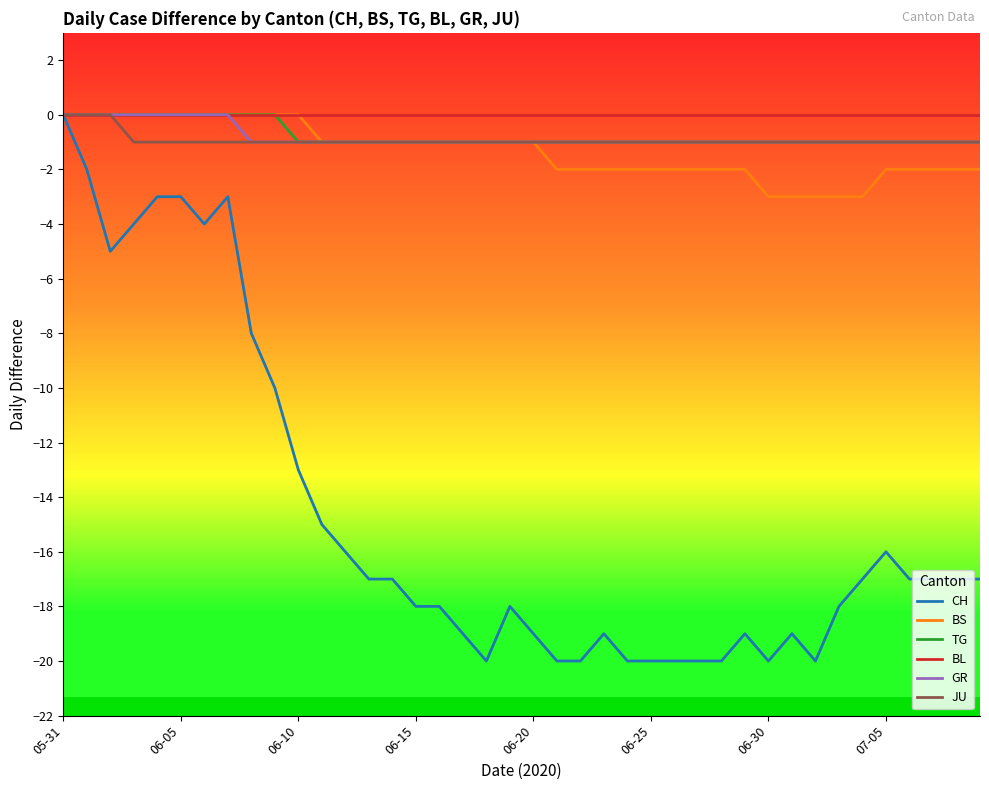

What is the average value of the BS series?

-1